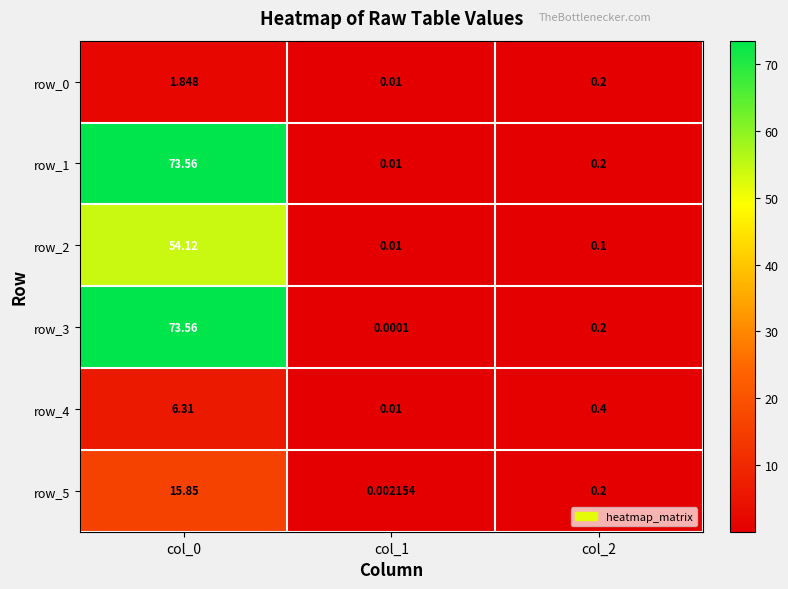

Is the value of row_2 at col_2 greater than the value of row_3 at col_2?

No